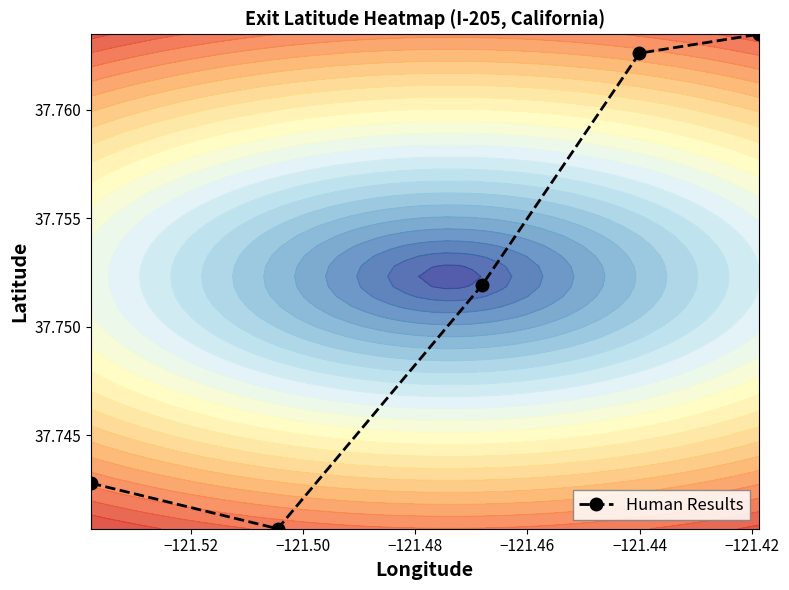

Count the Human Results values in the range 37 to 38.

5